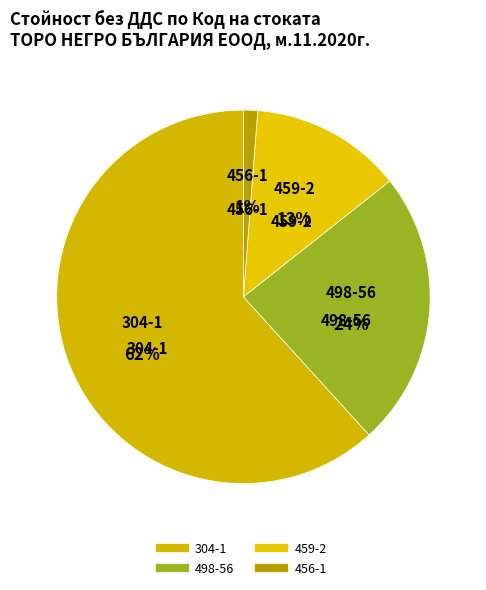

To the nearest percent, what is the difference between the largest and smallest slice percentages?

61%